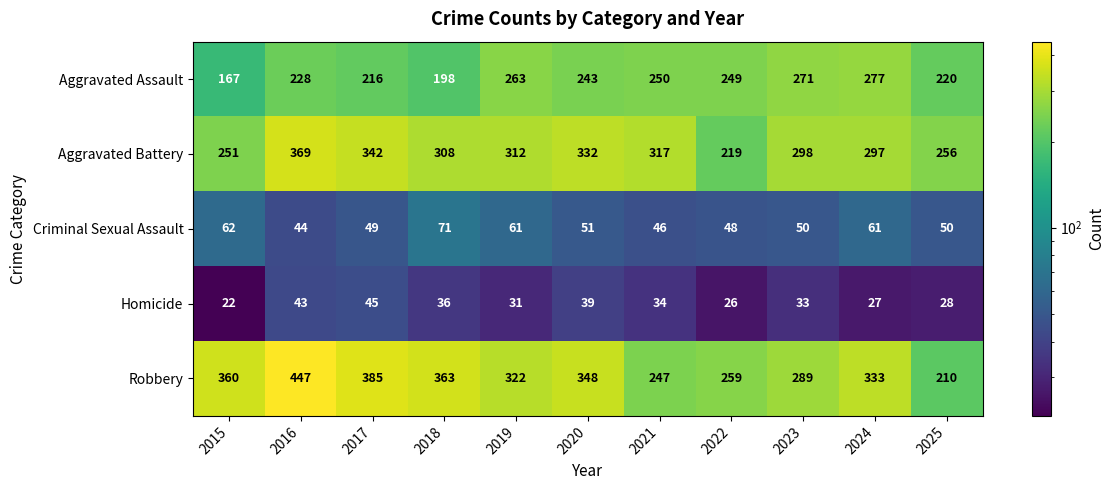

What value does the Criminal Sexual Assault series have at 2024, to the nearest 5?

60